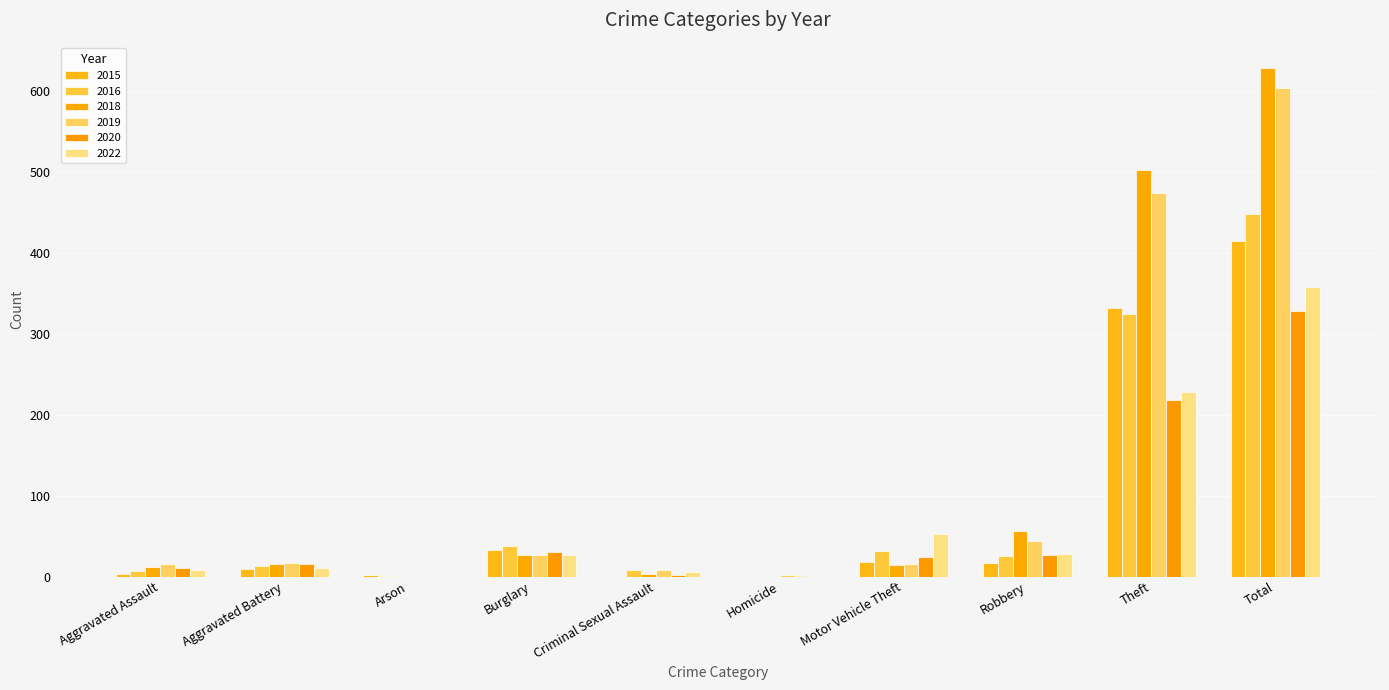

Are the bars horizontal?

No